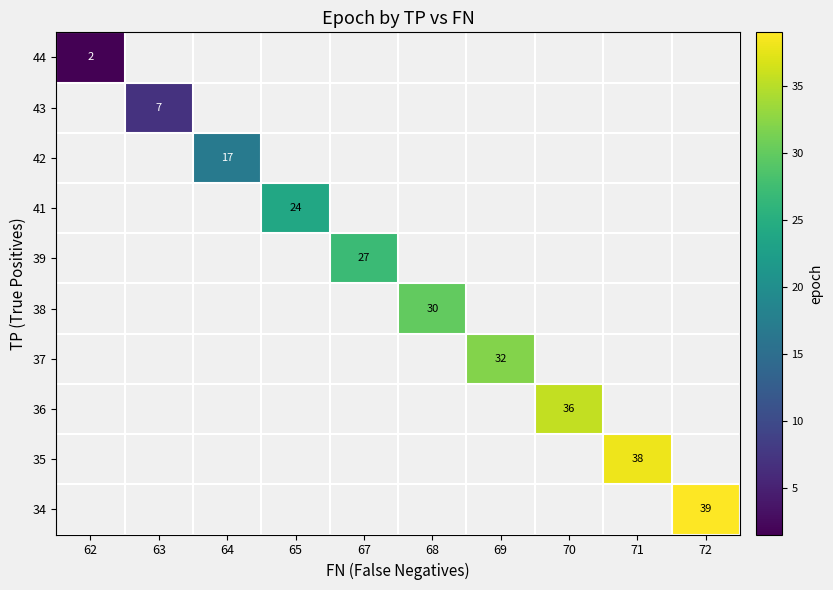

At which category does the chart reach its minimum across all series?

62